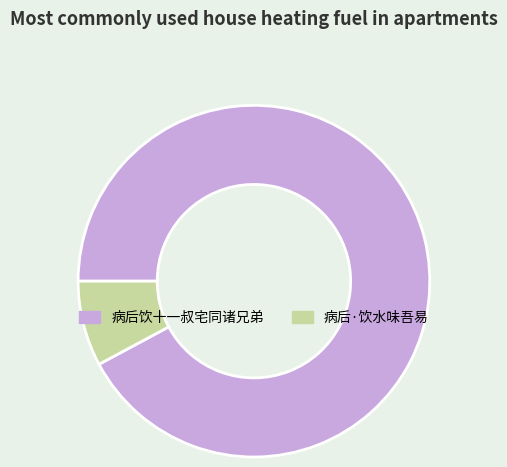

Is it true that 病后·饮水味吾易 is 8% of the pie?

True